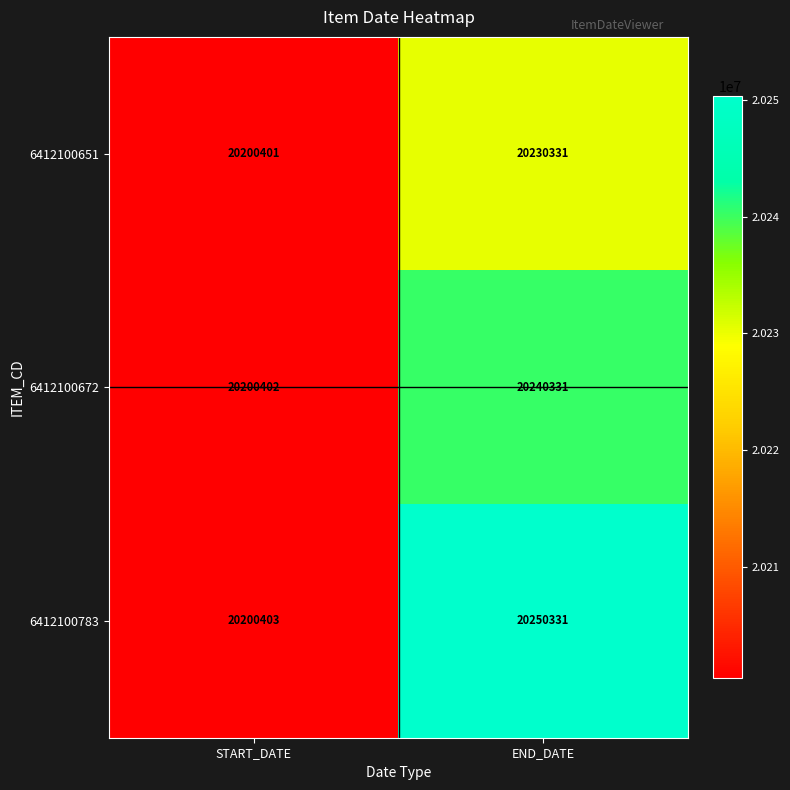

The value of 6412100651 at START_DATE is 7015669. True or false?

False